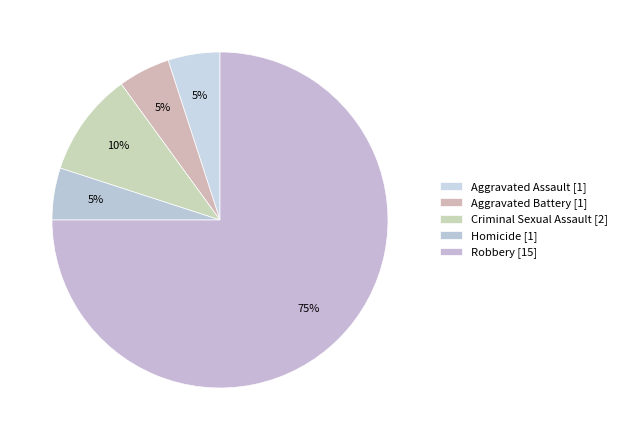

To the nearest percent, what is the difference between the largest and smallest slice percentages?

70%